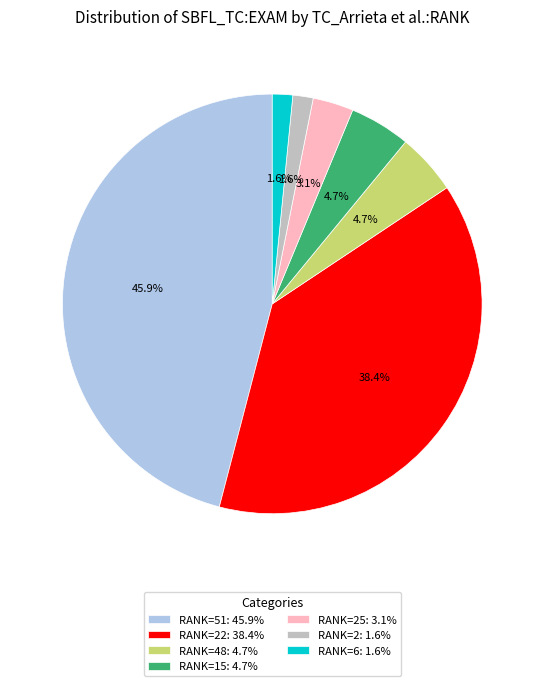

Is the sum of RANK=22: 38.4% and RANK=15: 4.7% greater than half?

No